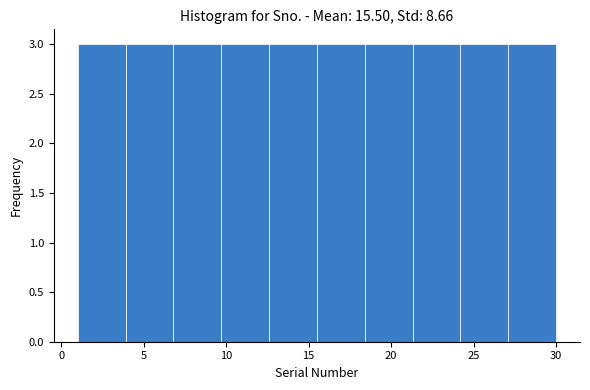

How tall is the bar that spans 12.6 to 15.5 on the x-axis? Neither the bar edges nor the heights are printed on the chart, so give them approximately, as read against the axes.

3